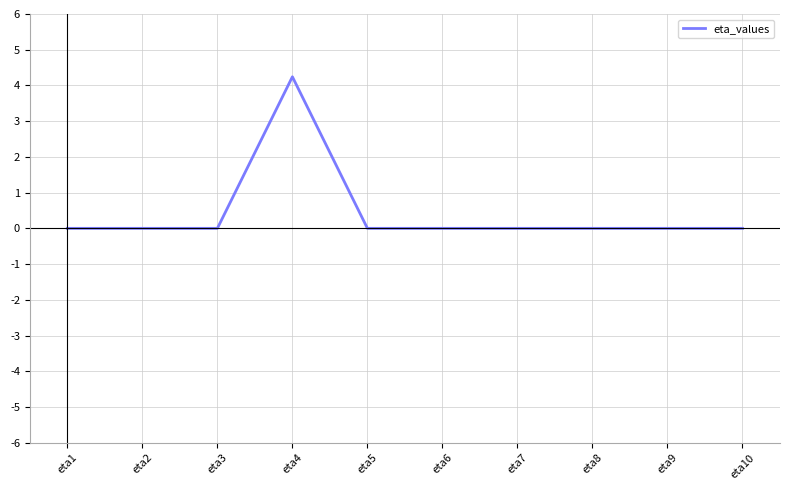

True or false: the data shows 7.6 at eta4.

False